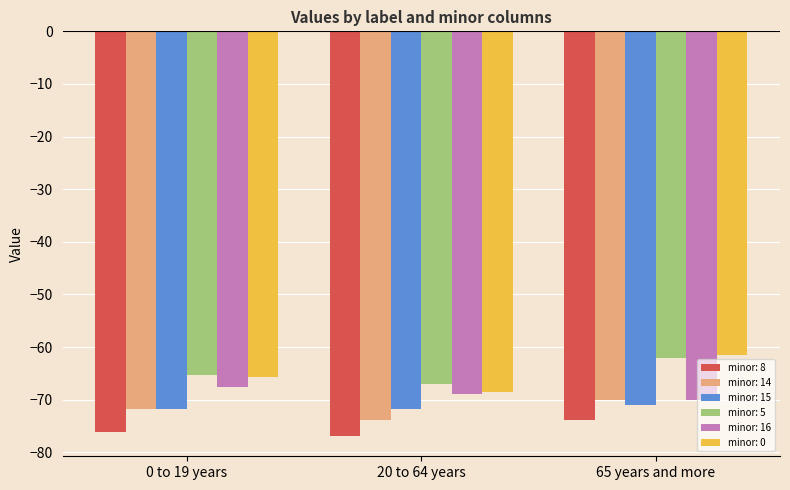

How many distinct data groups are displayed?

6